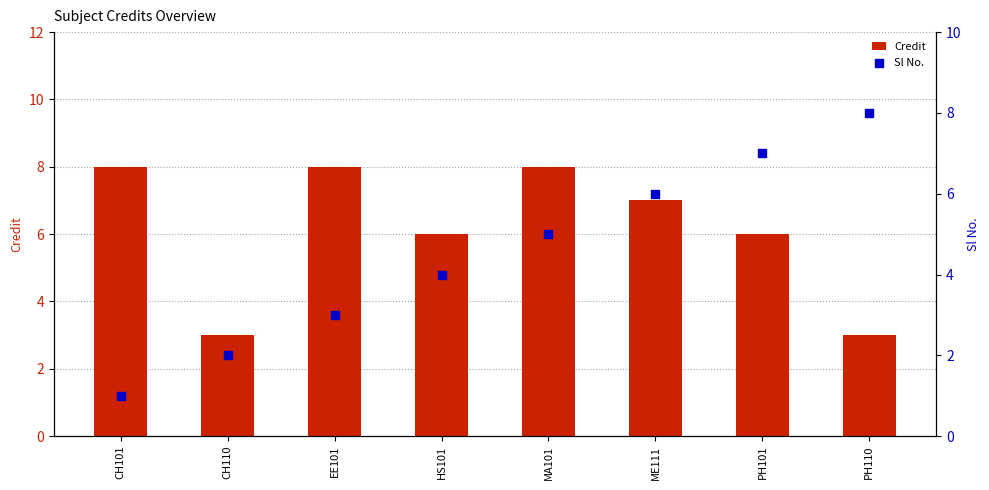

Which series reaches the minimum Y coordinate?

Sl No.